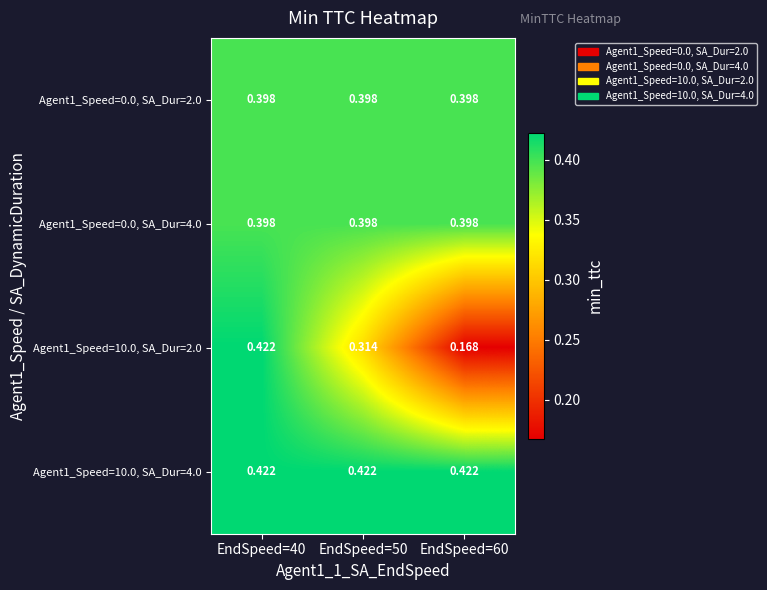

Is the value of Agent1_Speed=10.0, SA_Dur=4.0 at EndSpeed=60 greater than the value of Agent1_Speed=0.0, SA_Dur=2.0 at EndSpeed=50?

Yes